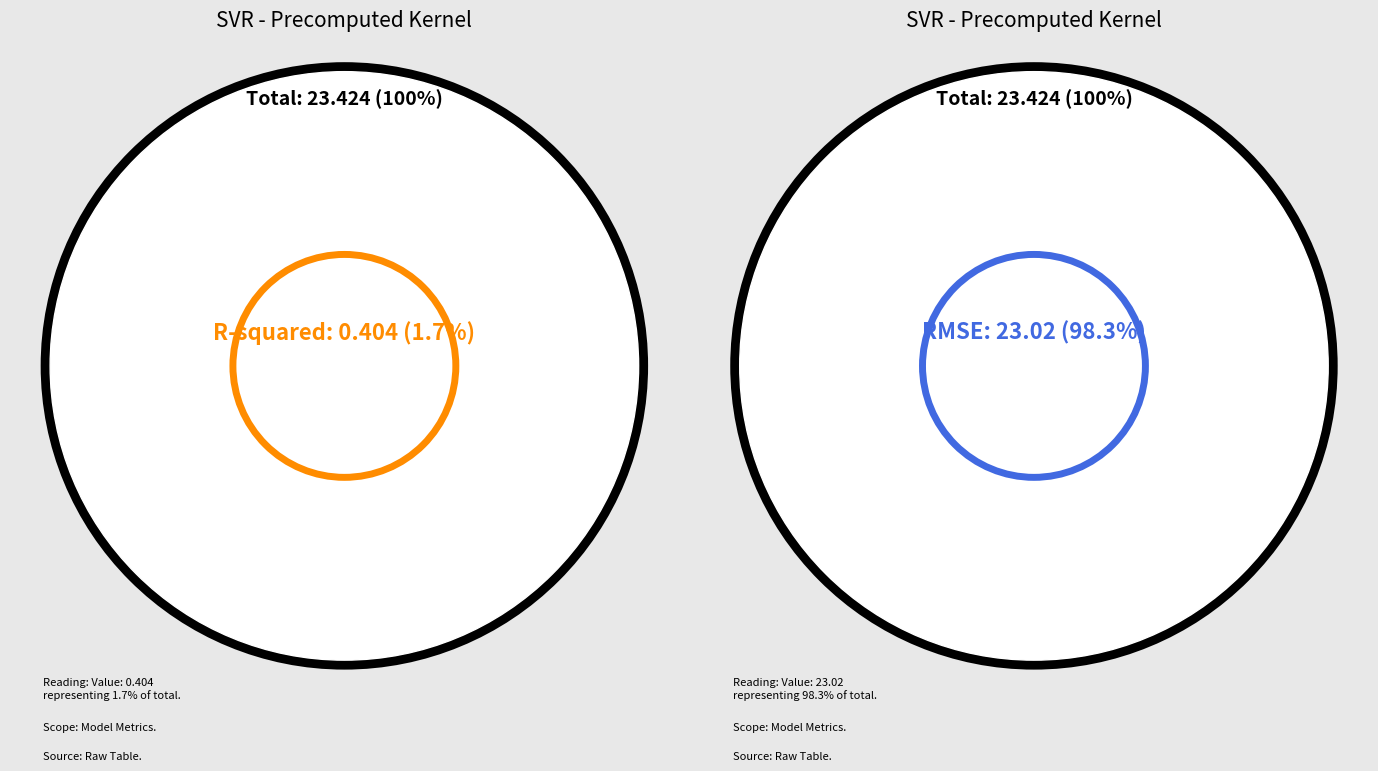

To the nearest percent, what is the difference between the R-squared and RMSE slice percentages?

97%